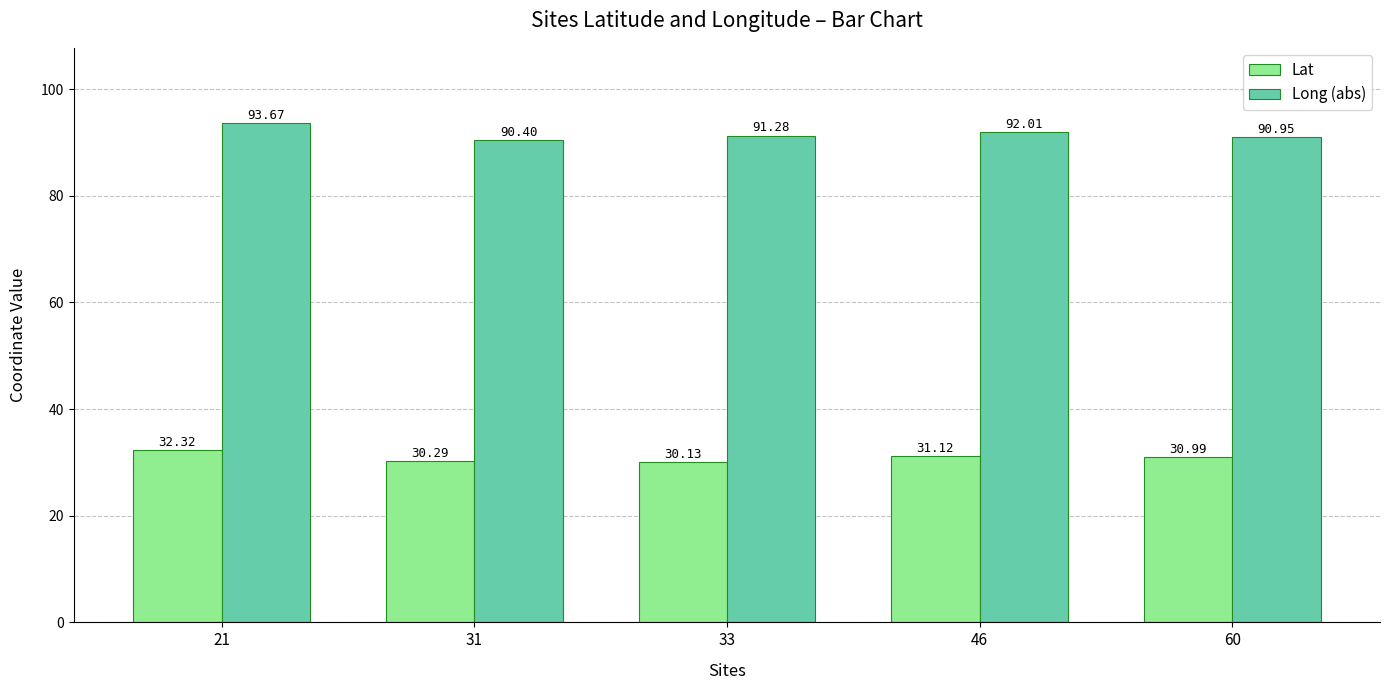

Reading left to right, what are all the values shown in this chart?

Lat: 21=32.3	31=30.3	33=30.1	46=31.1	60=31.0
Long (abs): 21=93.7	31=90.4	33=91.3	46=92.0	60=91.0